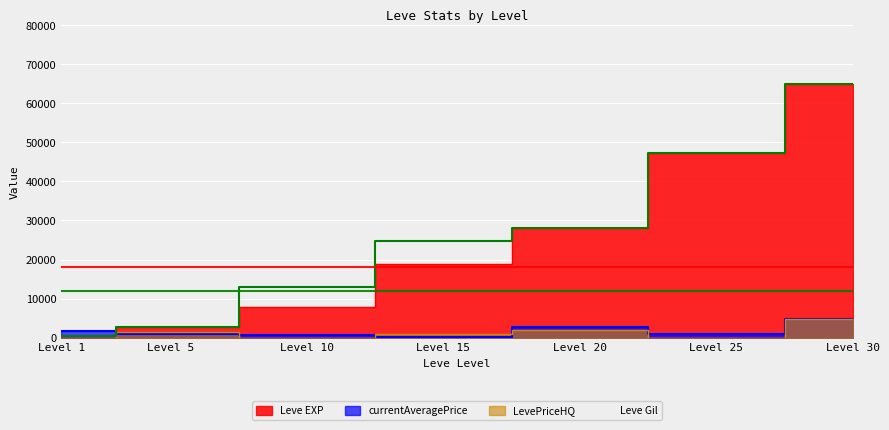

What is the difference between the LevePriceHQ values at Level 20 and Level 30?

2791